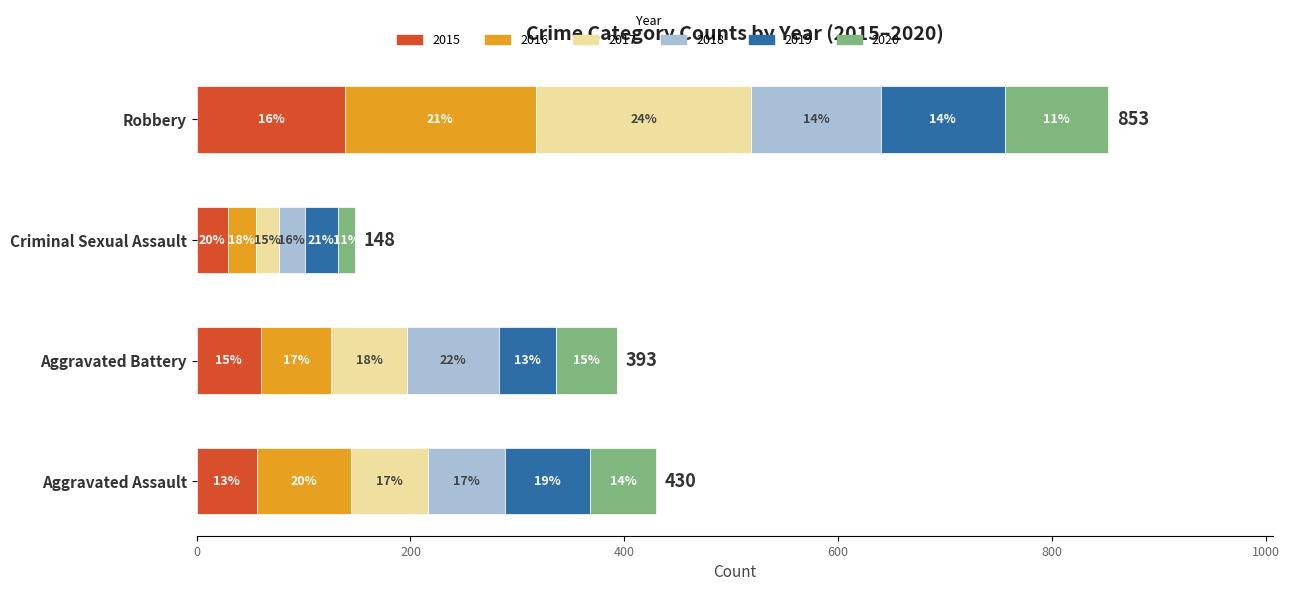

What are all the series names shown in the legend?

2015, 2016, 2017, 2018, 2019, 2020